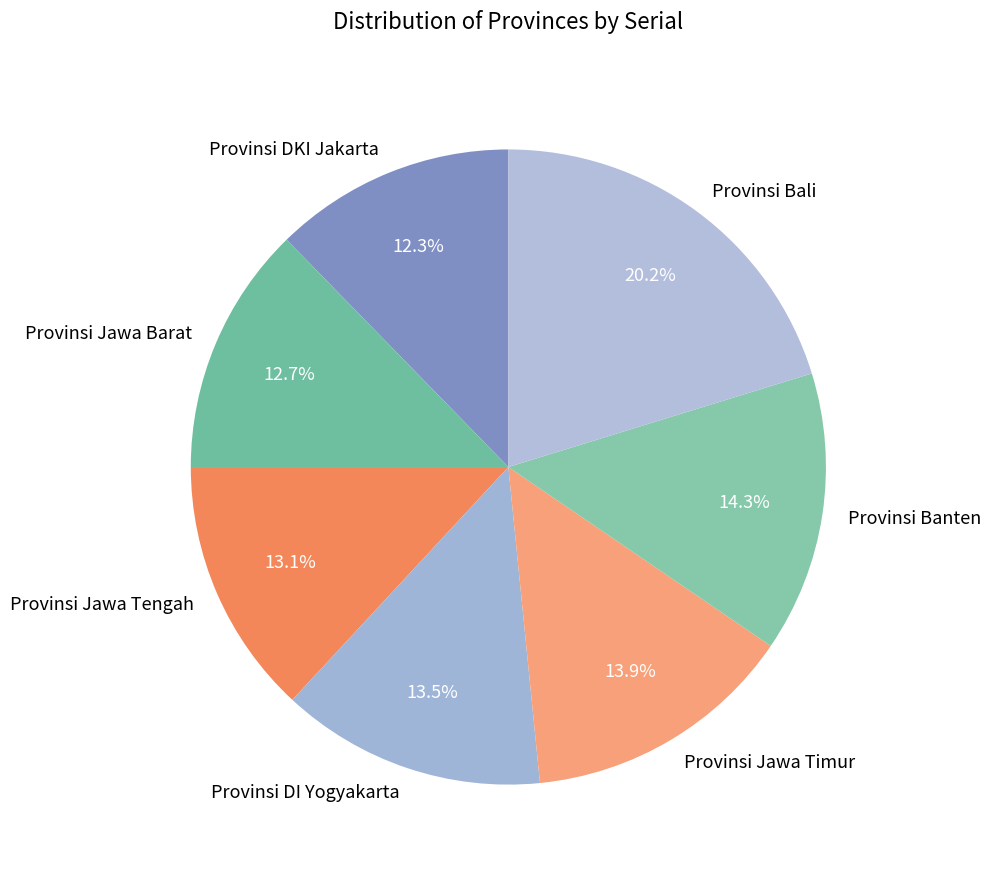

Count the number of slices in the pie.

7